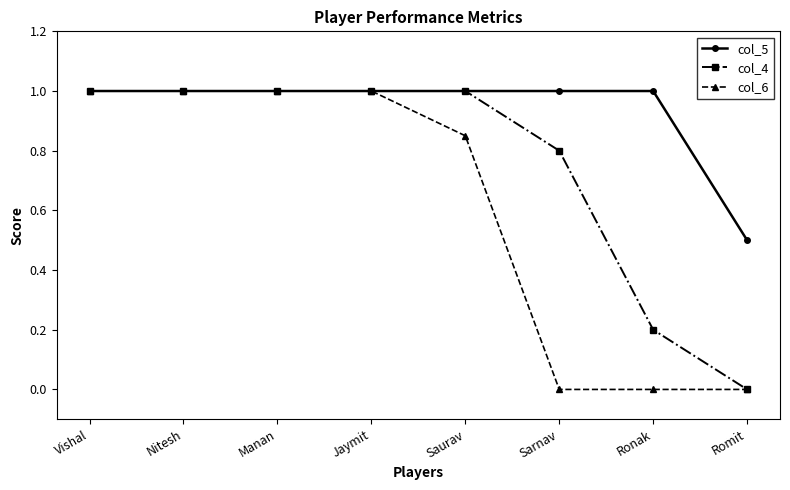

What is the value of the col_5 point at the 5th from the left?

1.0